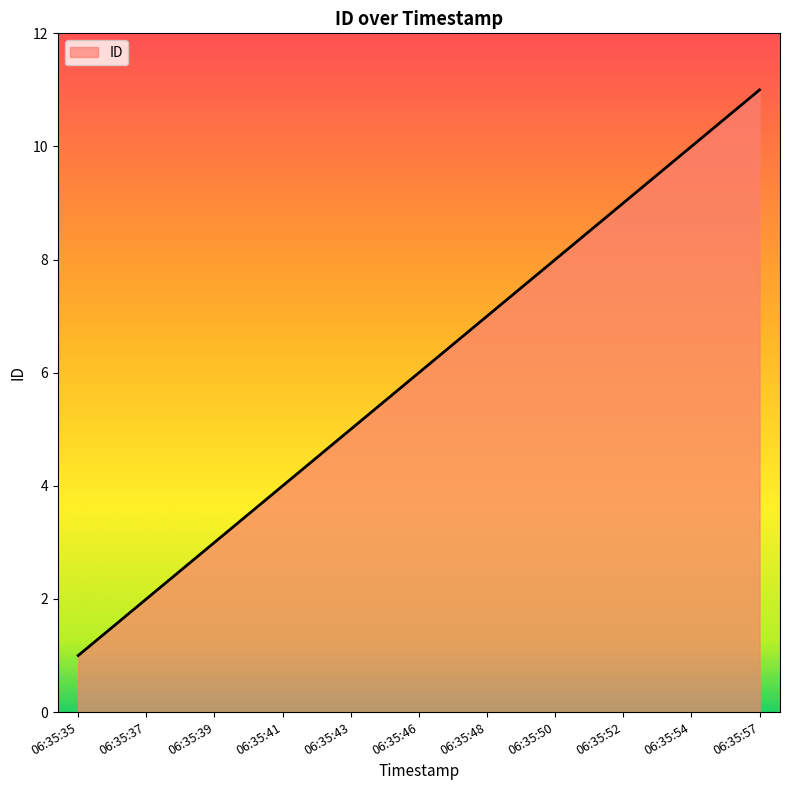

What is the change in value from 06:35:39 to 06:35:43?

+2